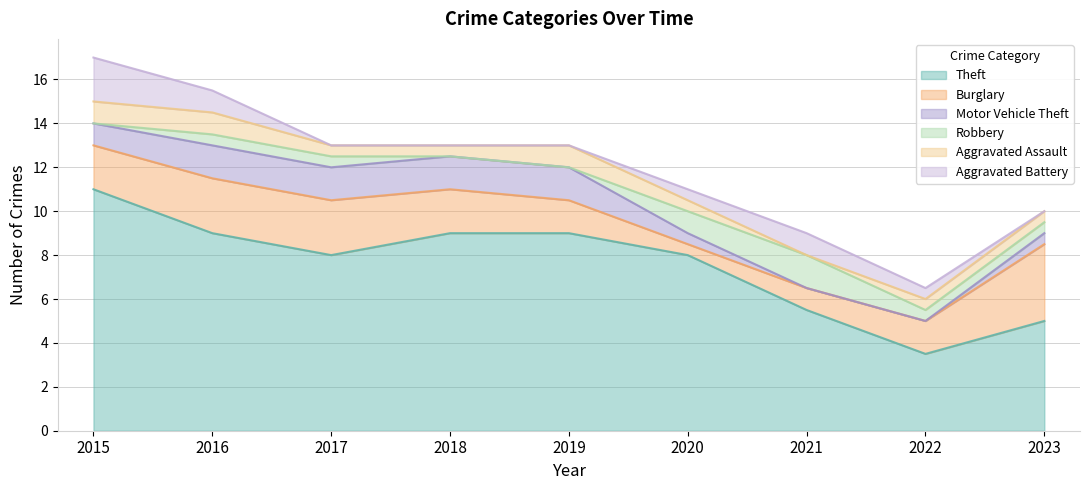

Read the Theft value at 2020.

8.0